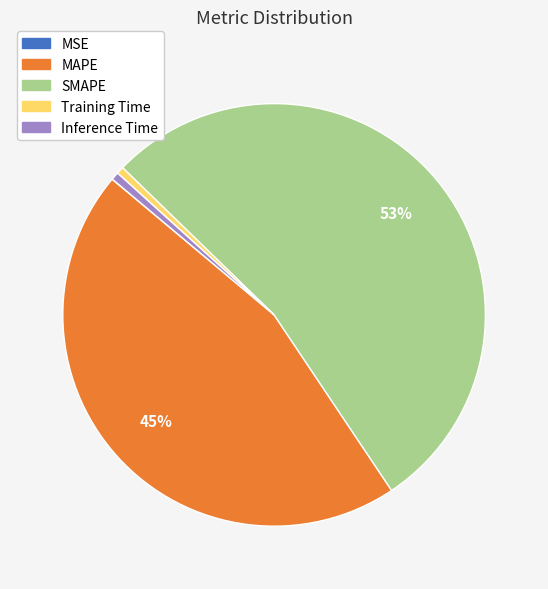

Is the sum of Training Time and MAPE greater than half?

No